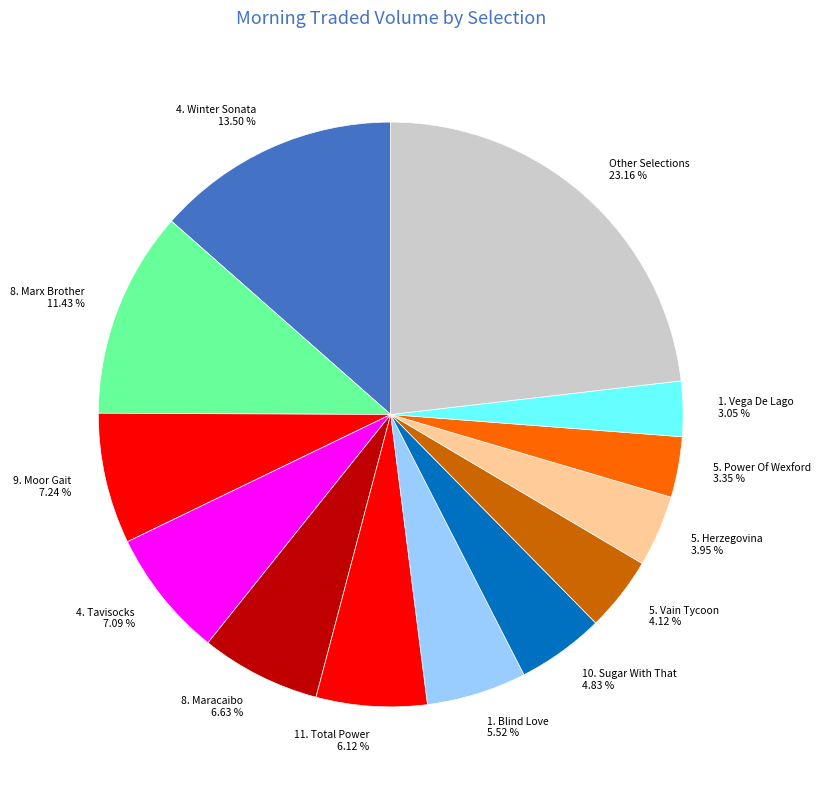

Does 1. Vega De Lago 3.05 % represent more than half of the total?

No